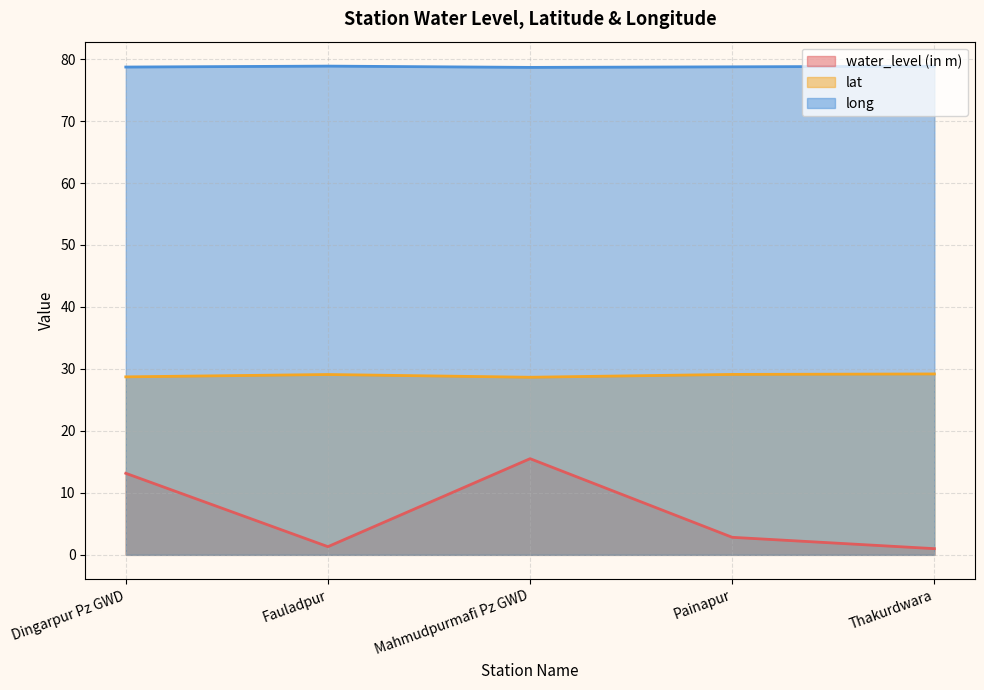

True or false: water_level (in m) and long cross at least once.

False